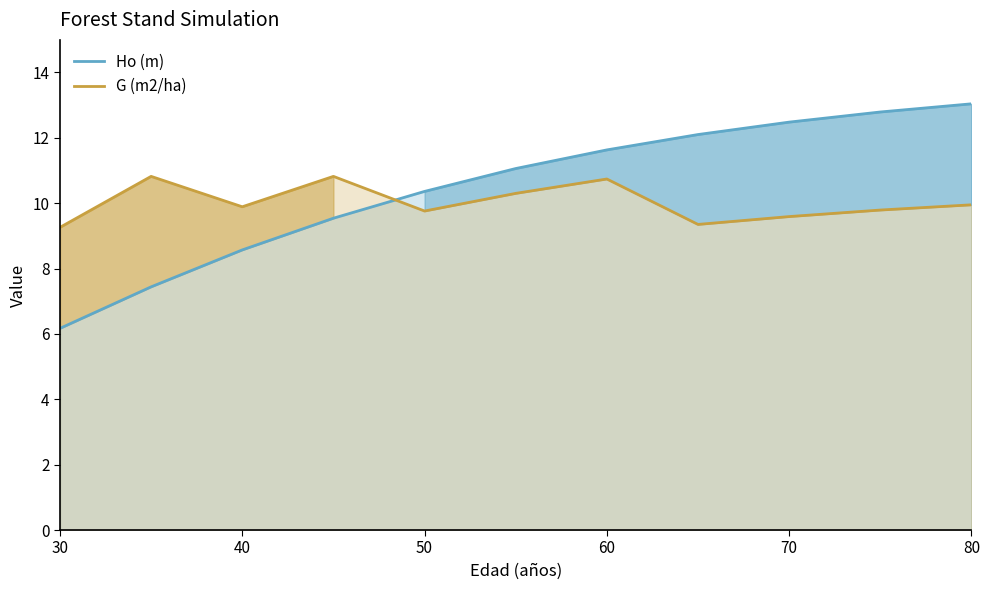

At how many categories does at least one series exceed 11?

6